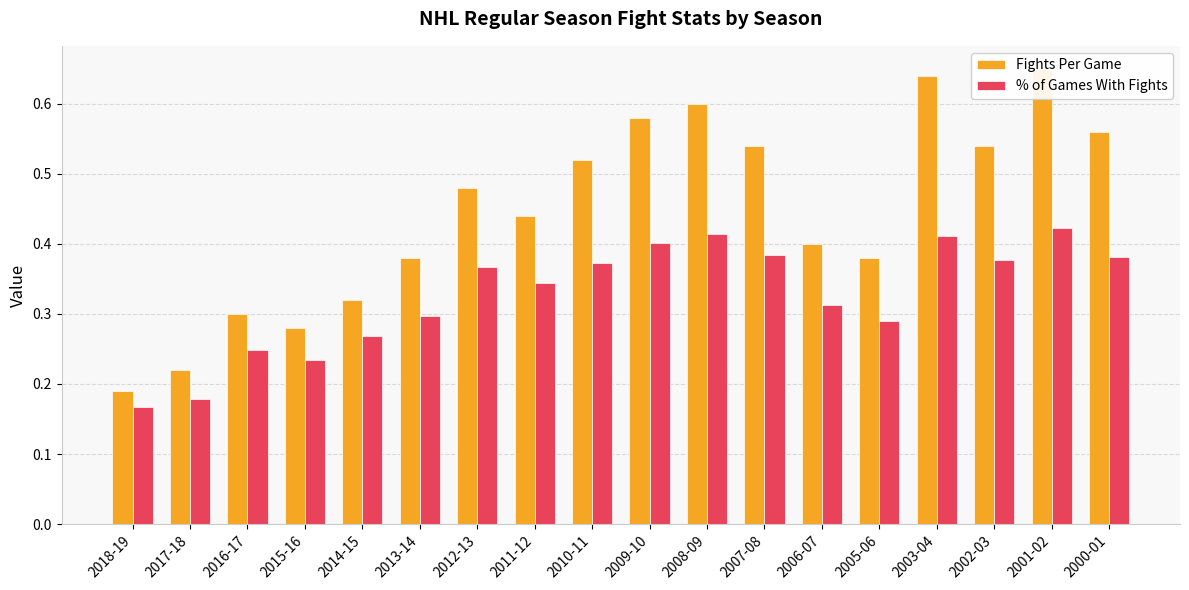

How many bars are there in total?

36